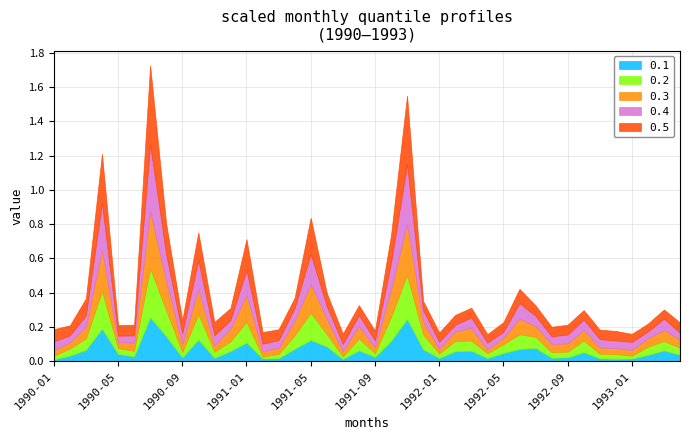

List the series in order of their overall mean, lowest first.

0.1, 0.2, 0.3, 0.4, 0.5